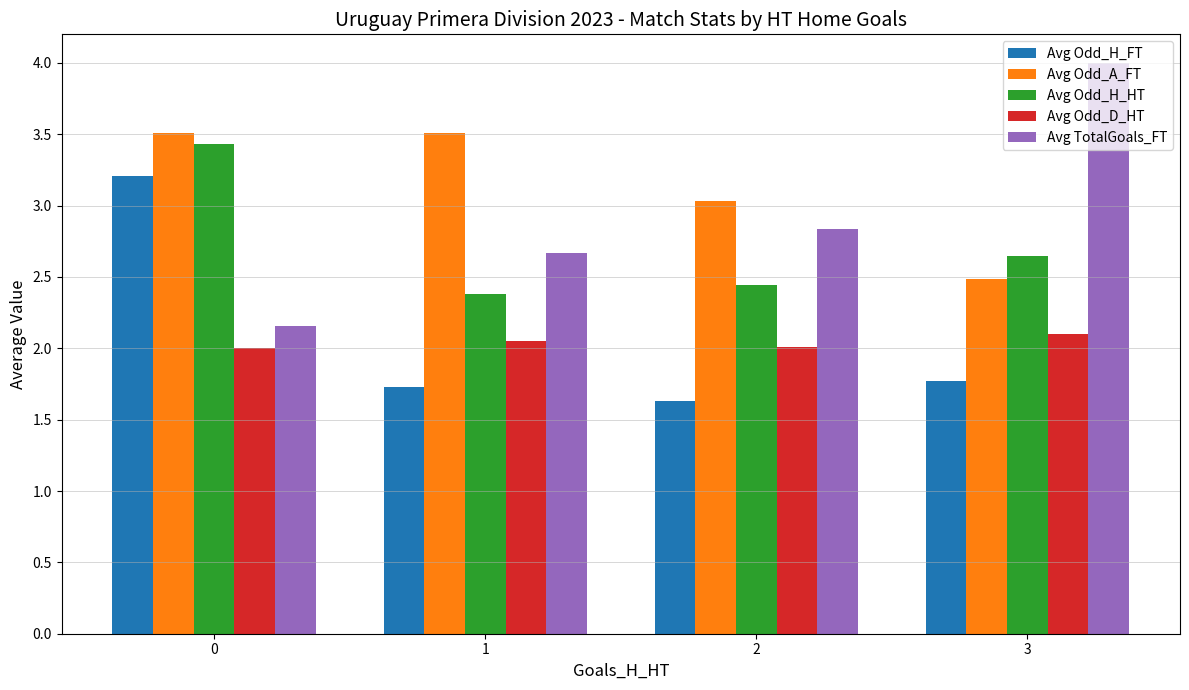

Which series changed the most between 0 and 1?

Avg Odd_H_FT